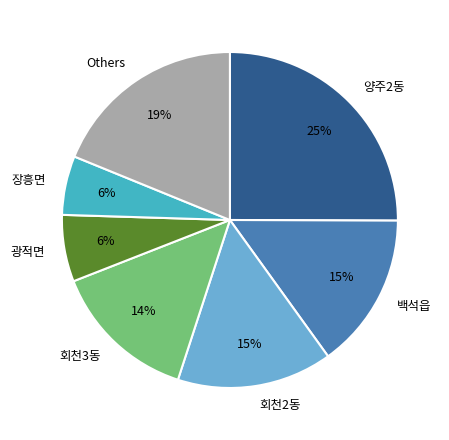

The 광적면 slice represents 1% of the pie. True or false?

False